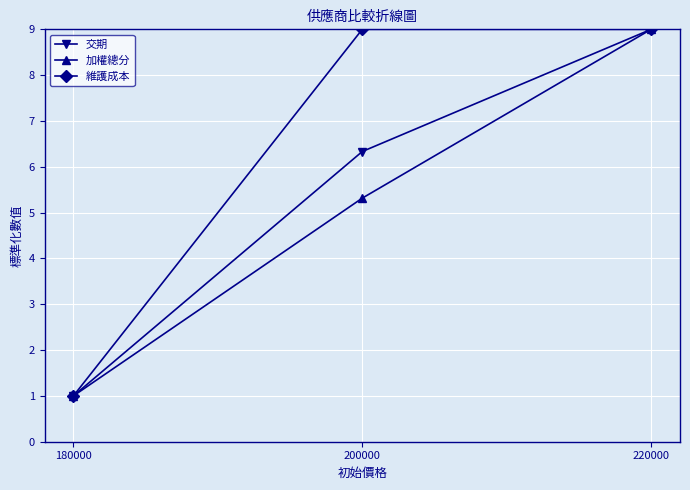

At how many categories does at least one series exceed 2?

2